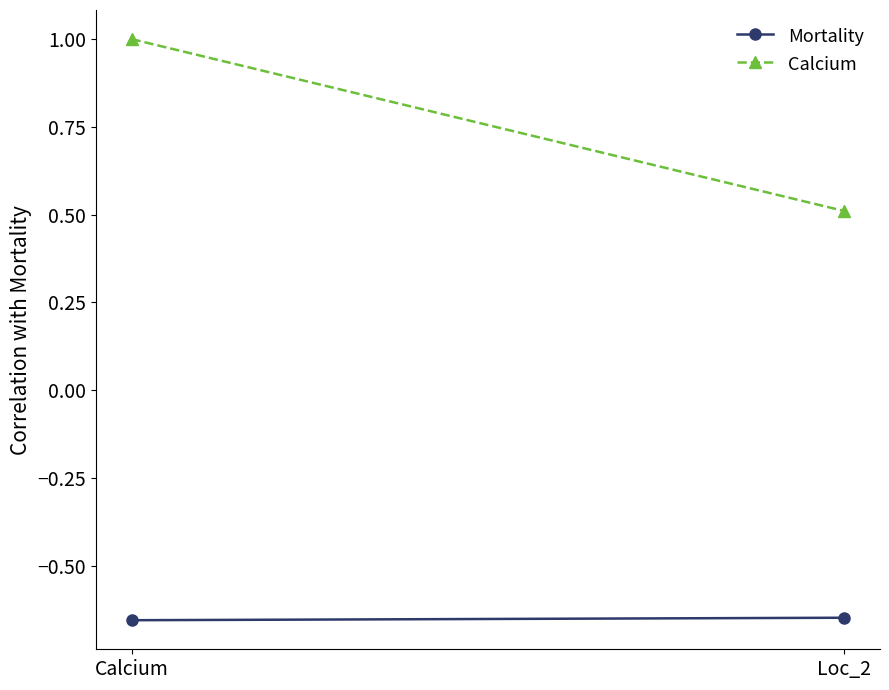

At which category is the sum across all series the highest?

Calcium